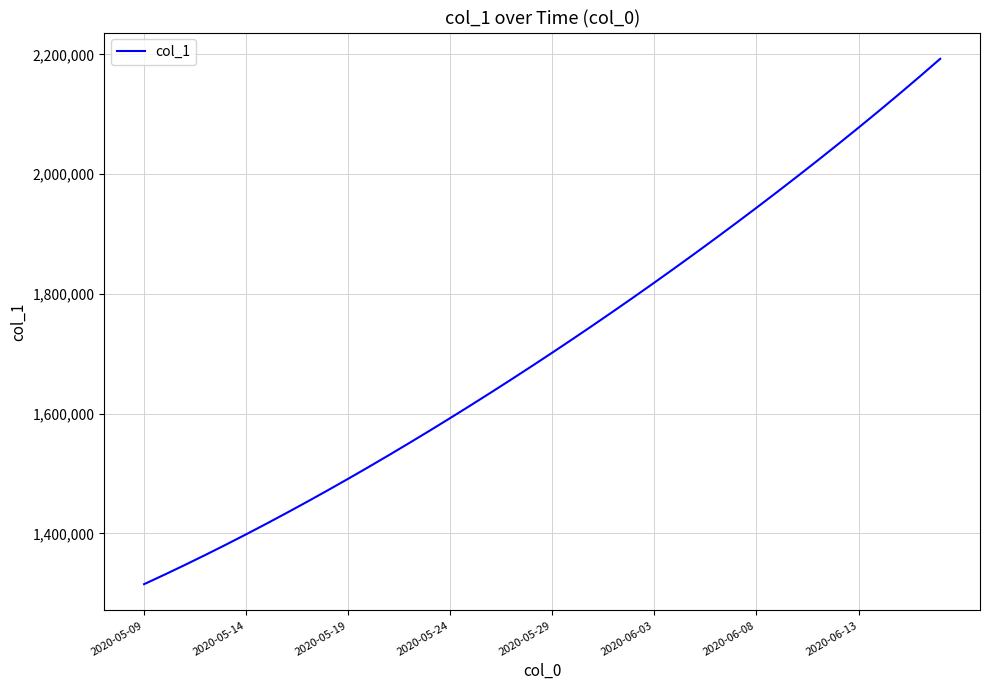

What is the difference between the maximum and minimum values?

877473.5